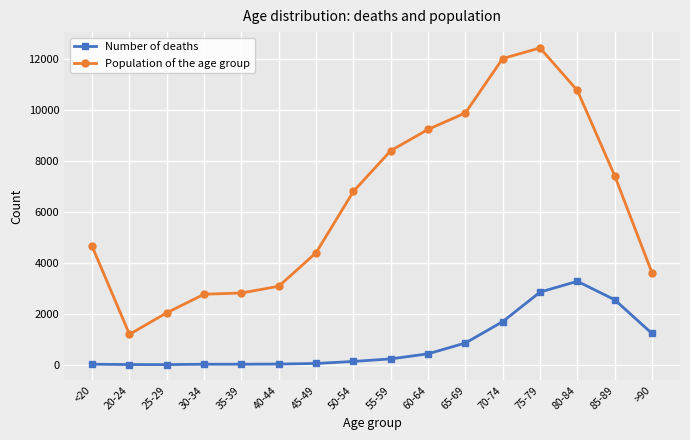

How many distinct data groups are displayed?

2